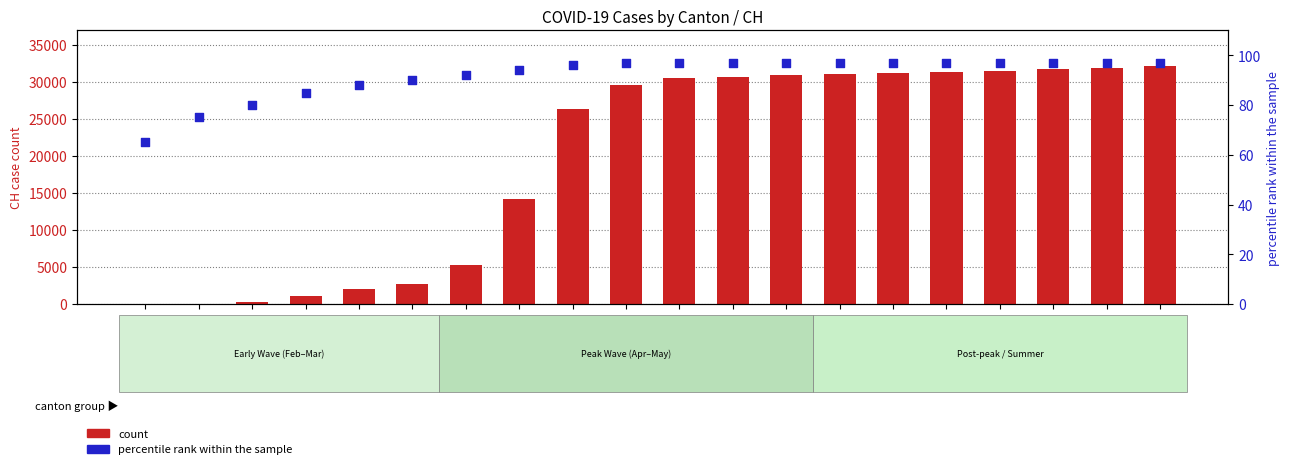

What are all the series names shown in the legend?

count, percentile rank within the sample